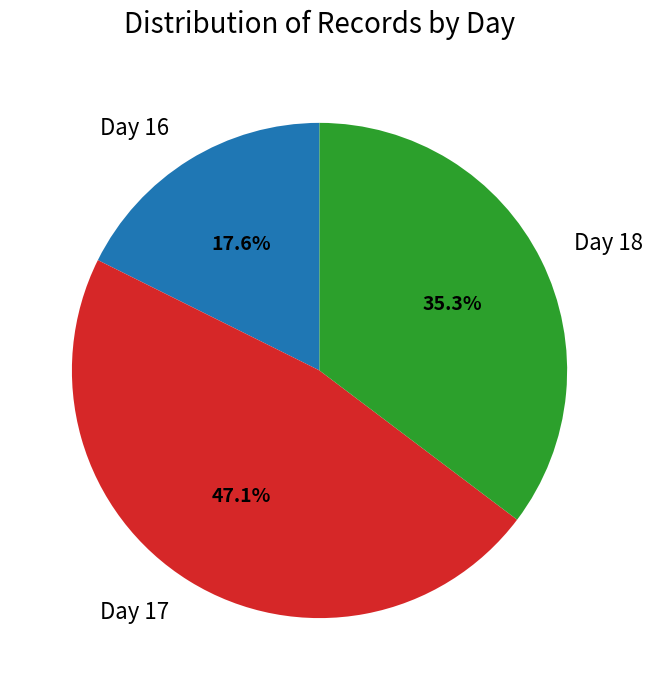

Does Day 17 account for over 50% of the chart?

No